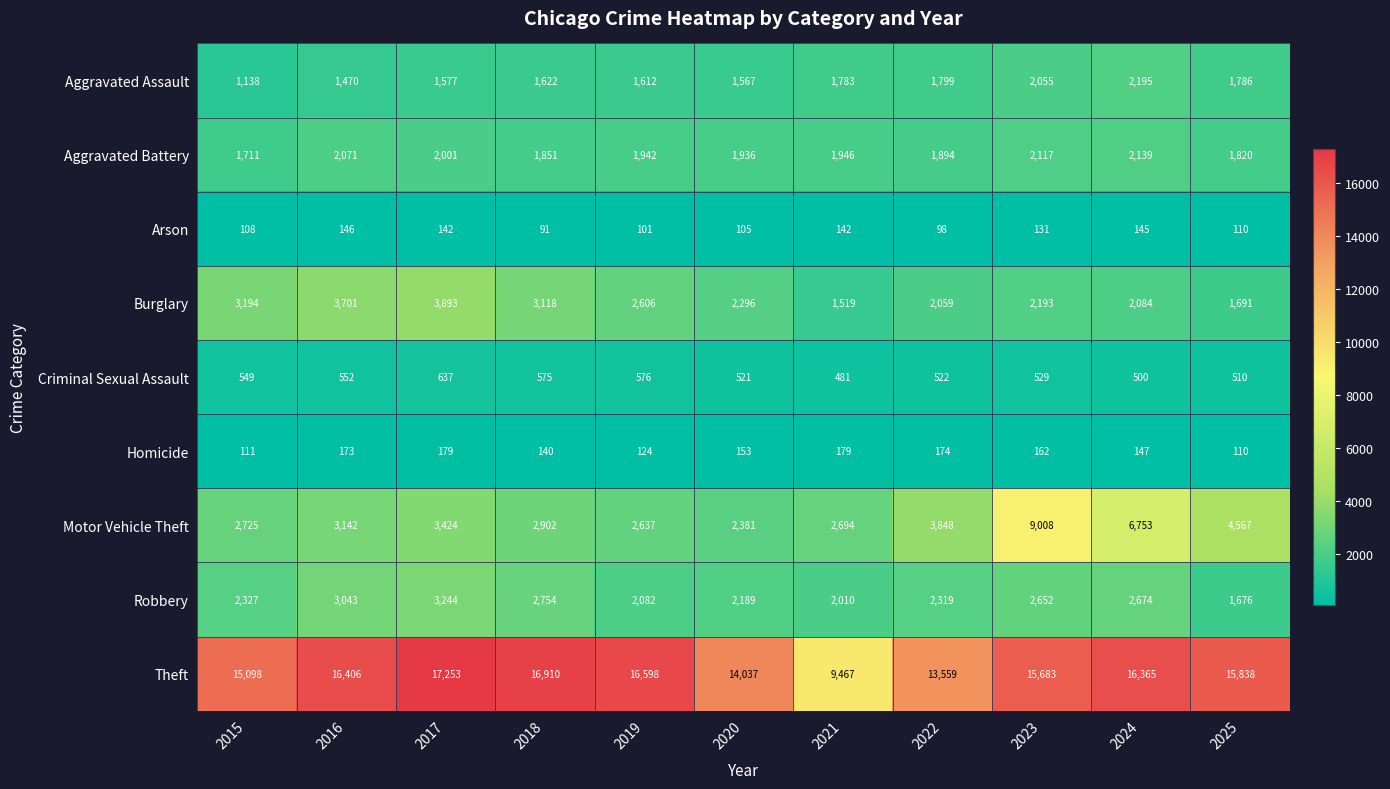

List the labels in order of Aggravated Assault value, smallest first.

2015, 2016, 2020, 2017, 2019, 2018, 2021, 2025, 2022, 2023, 2024